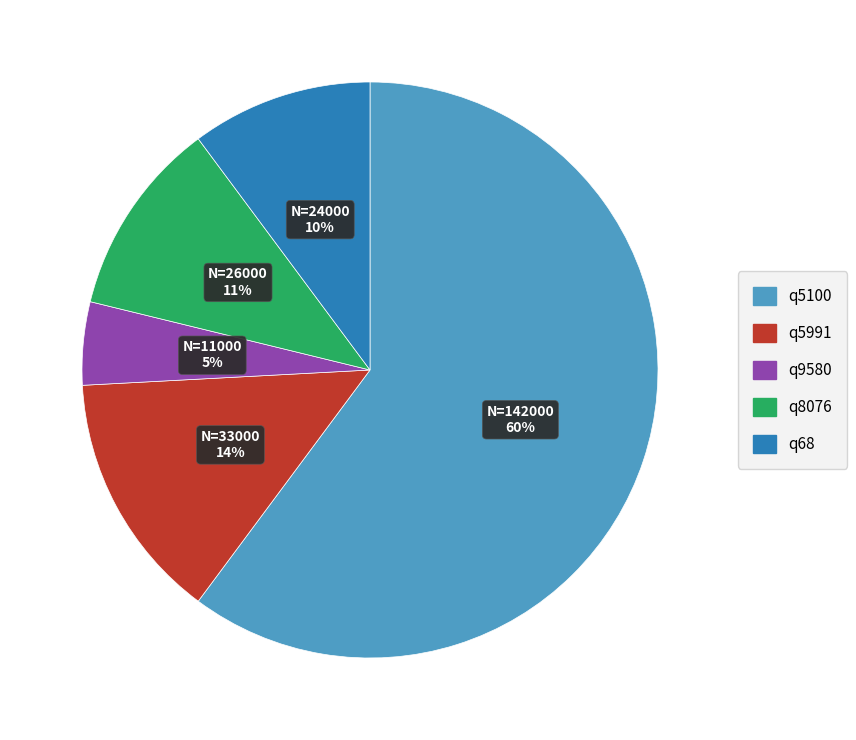

Between q8076 and q9580, which is larger?

q8076